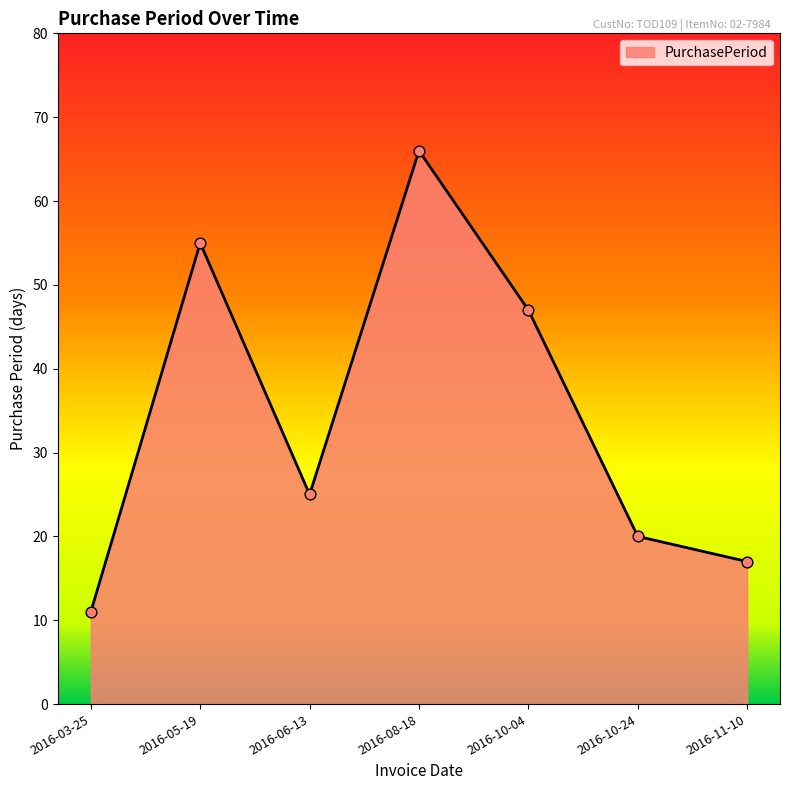

What is the change in value from 2016-05-19 to 2016-10-04?

-8